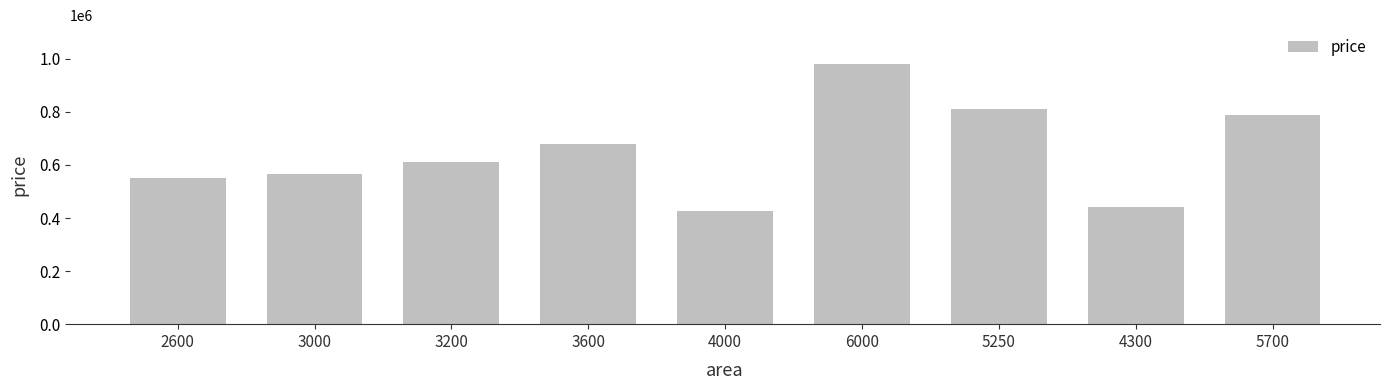

Approximately how many times larger is the value at 4300 compared to 3200?

0.7